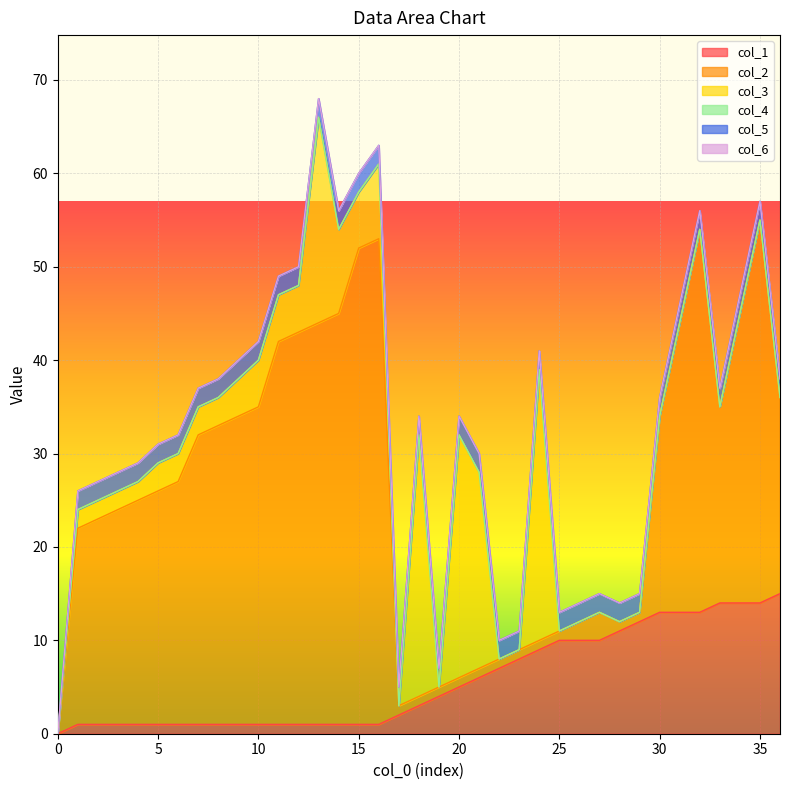

Reading left to right, transcribe all the data shown in this chart.

col_1: 0=0	1=1	2=1	3=1	4=1	5=1	6=1	7=1	8=1	9=1	10=1	11=1	12=1	13=1	14=1	15=1	16=1	17=2	18=3	19=4	20=5	21=6	22=7	23=8	24=9	25=10	26=10	27=10	28=11	29=12	30=13	31=13	32=13	33=14	34=14	35=14	36=15
col_2: 0=0	1=21	2=22	3=23	4=24	5=25	6=26	7=31	8=32	9=33	10=34	11=41	12=42	13=43	14=44	15=51	16=52	17=1	18=1	19=1	20=1	21=1	22=1	23=1	24=1	25=1	26=2	27=3	28=1	29=1	30=21	31=31	32=41	33=21	34=31	35=41	36=21
col_3: 0=0	1=2	2=2	3=2	4=2	5=3	6=3	7=3	8=3	9=4	10=5	11=5	12=5	13=22	14=9	15=6	16=8	17=0	18=28	19=0	20=26	21=21	22=0	23=0	24=29	25=0	26=0	27=0	28=0	29=0	30=0	31=0	32=0	33=0	34=0	35=0	36=0
col_4: 0=0	1=0	2=0	3=0	4=0	5=0	6=0	7=0	8=0	9=0	10=0	11=0	12=0	13=0	14=0	15=0	16=0	17=0	18=0	19=0	20=0	21=0	22=0	23=0	24=0	25=0	26=0	27=0	28=0	29=0	30=0	31=0	32=0	33=0	34=0	35=0	36=0
col_5: 0=0	1=2	2=2	3=2	4=2	5=2	6=2	7=2	8=2	9=2	10=2	11=2	12=2	13=2	14=2	15=2	16=2	17=2	18=2	19=2	20=2	21=2	22=2	23=2	24=2	25=2	26=2	27=2	28=2	29=2	30=2	31=2	32=2	33=2	34=2	35=2	36=2
col_6: 0=0	1=0	2=0	3=0	4=0	5=0	6=0	7=0	8=0	9=0	10=0	11=0	12=0	13=0	14=0	15=0	16=0	17=0	18=0	19=0	20=0	21=0	22=0	23=0	24=0	25=0	26=0	27=0	28=0	29=0	30=0	31=0	32=0	33=0	34=0	35=0	36=0